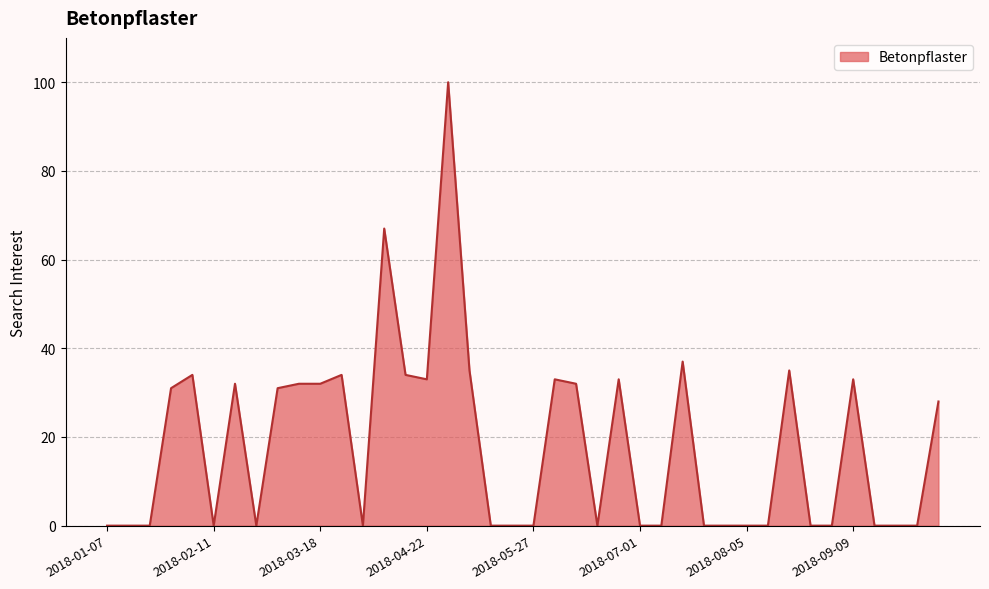

What is the maximum value shown in the chart?

100